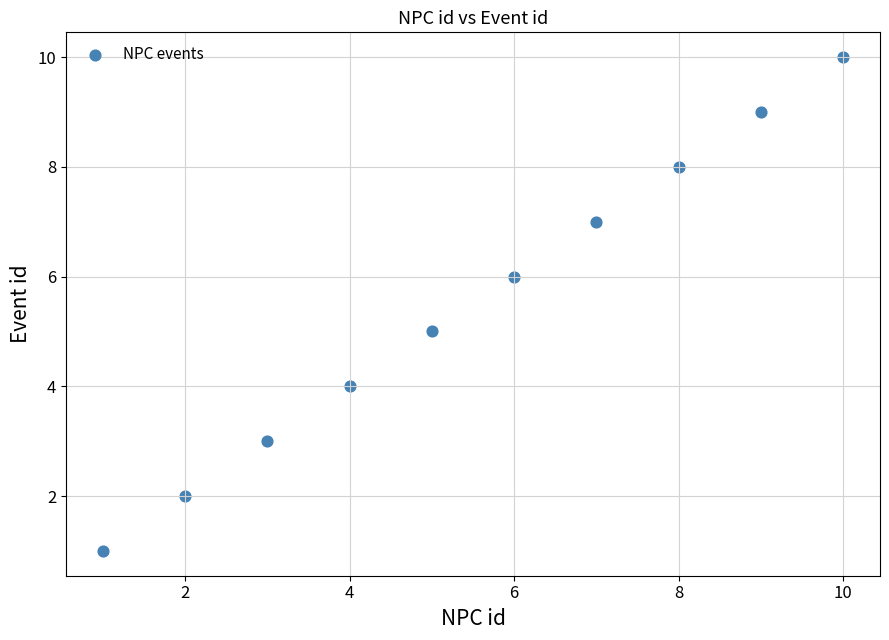

What is the range of X values (max minus min)?

9